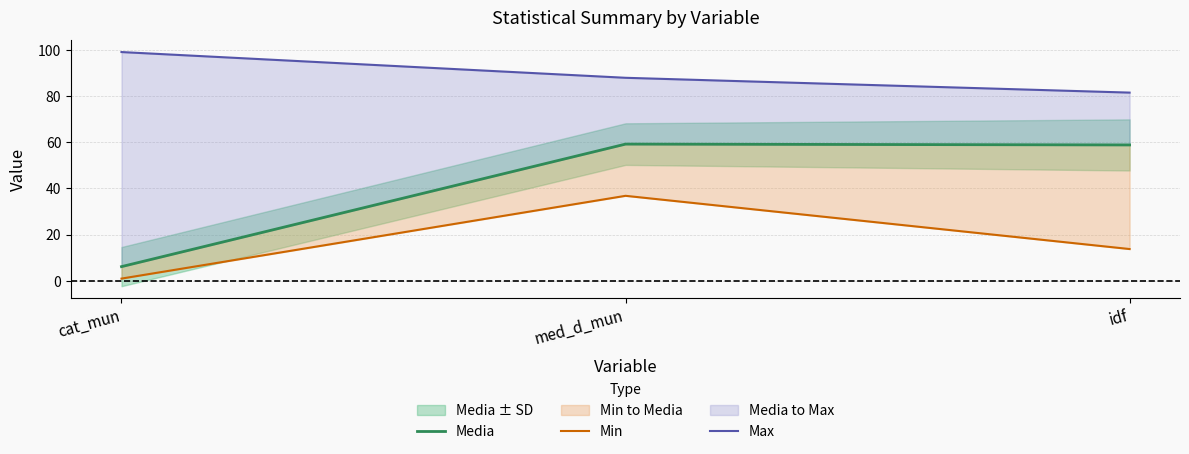

What position from the left is idf?

3